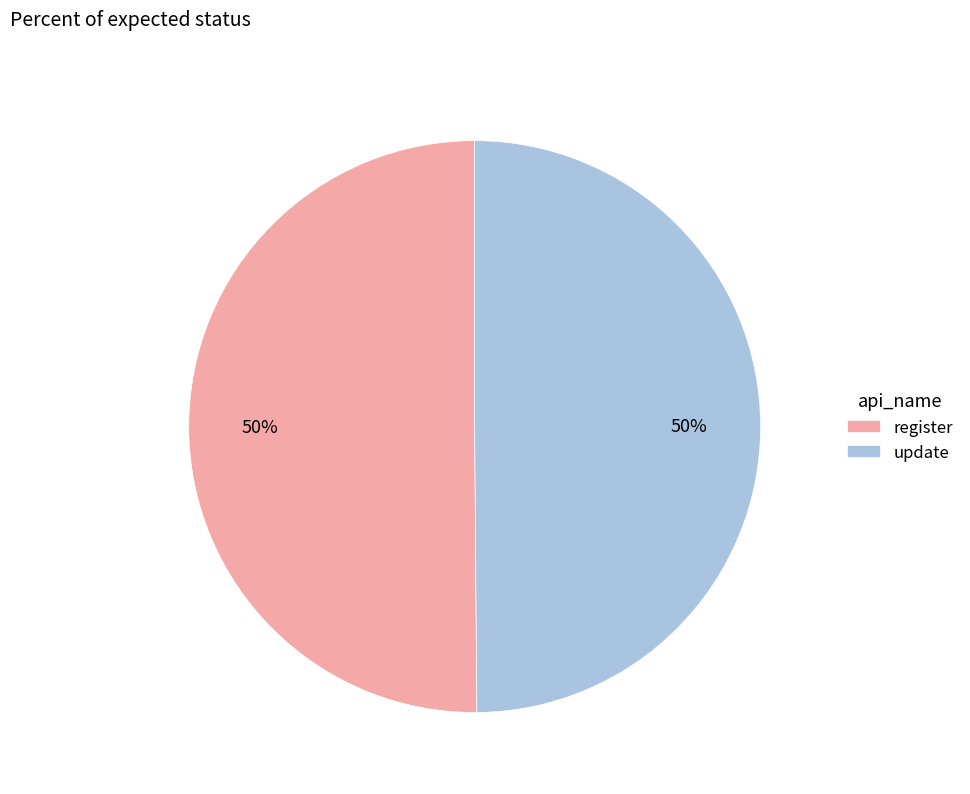

Count the number of slices in the pie.

2